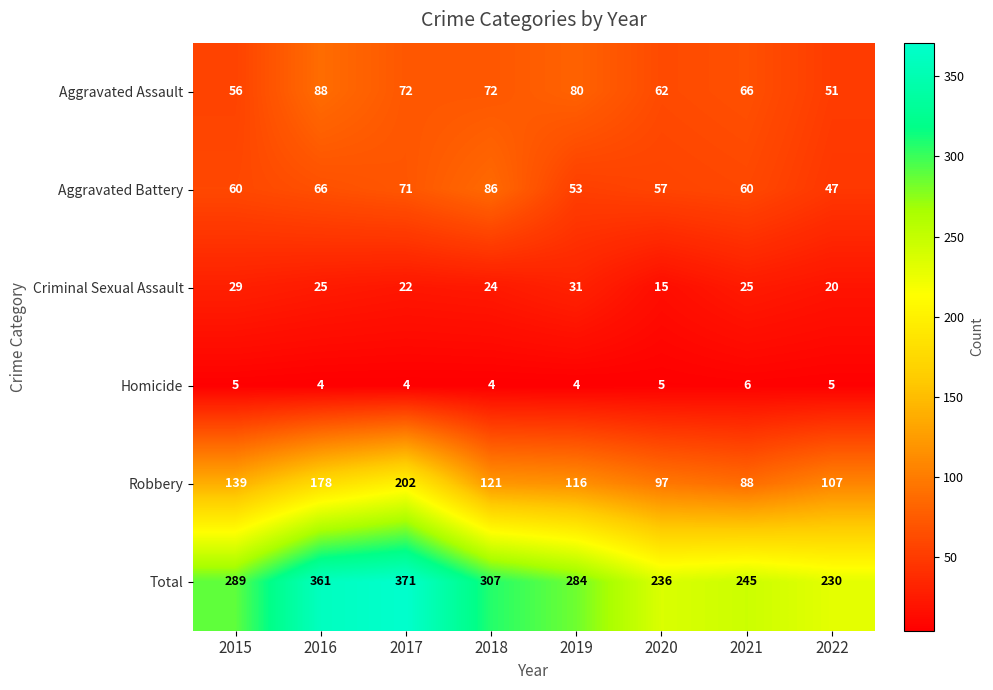

Read the Aggravated Assault value at 2017, to the nearest 5.

70